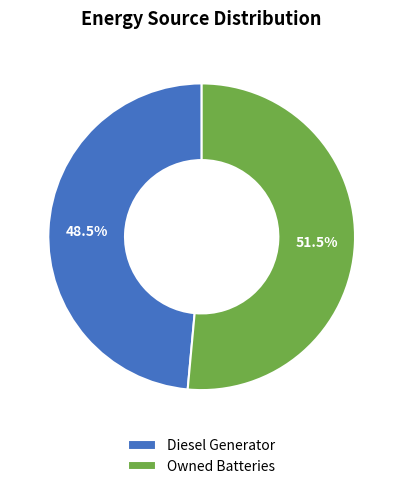

What is the ratio of the value at Owned Batteries to the value at Diesel Generator?

1.1